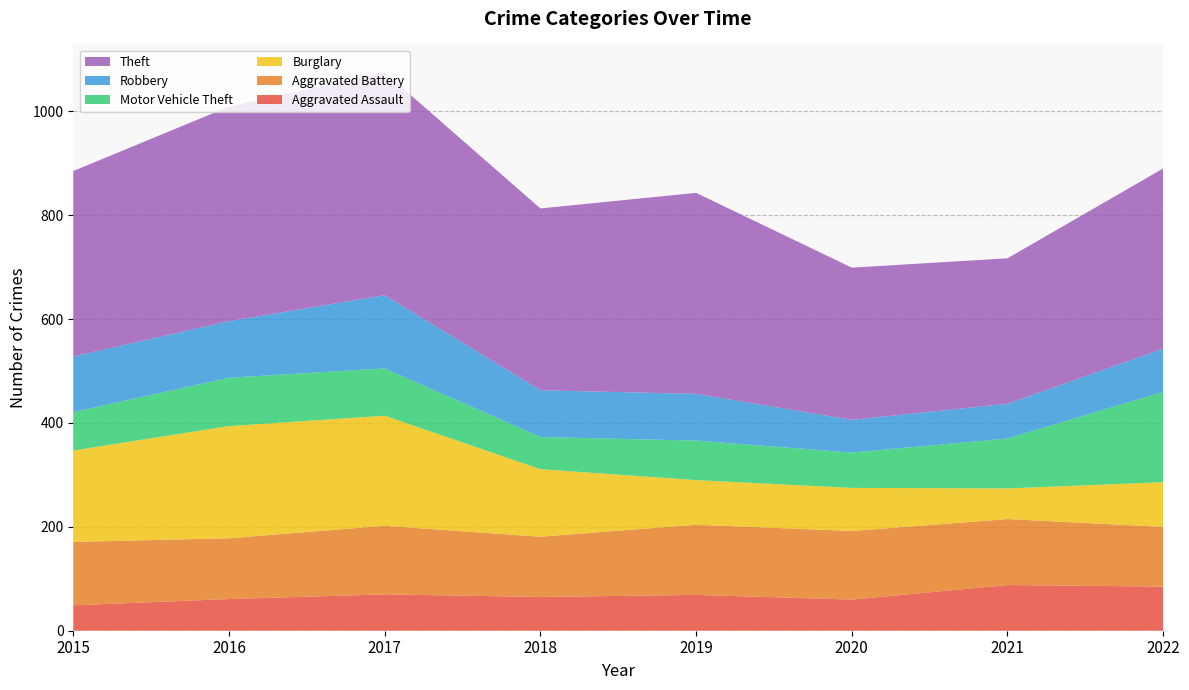

Reading left to right, what are all the values shown in this chart?

Aggravated Assault: 2015=49	2016=61	2017=70	2018=65	2019=69	2020=60	2021=88	2022=85
Aggravated Battery: 2015=122	2016=117	2017=132	2018=116	2019=135	2020=132	2021=127	2022=115
Burglary: 2015=176	2016=216	2017=212	2018=130	2019=86	2020=83	2021=59	2022=86
Motor Vehicle Theft: 2015=74	2016=93	2017=91	2018=62	2019=76	2020=68	2021=96	2022=174
Robbery: 2015=107	2016=109	2017=141	2018=90	2019=90	2020=63	2021=67	2022=83
Theft: 2015=357	2016=413	2017=429	2018=350	2019=387	2020=293	2021=280	2022=347